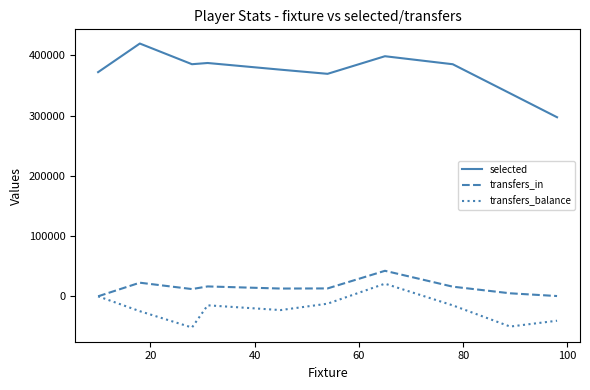

Which series has the largest range (max minus min)?

selected